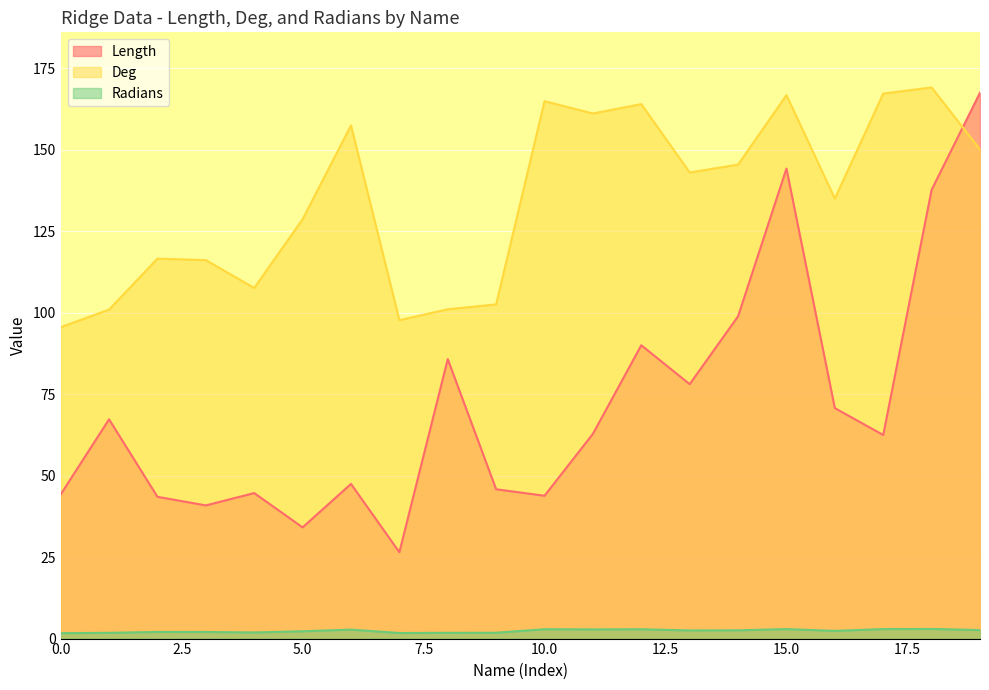

What is the total value across all series at 10.0?

211.6